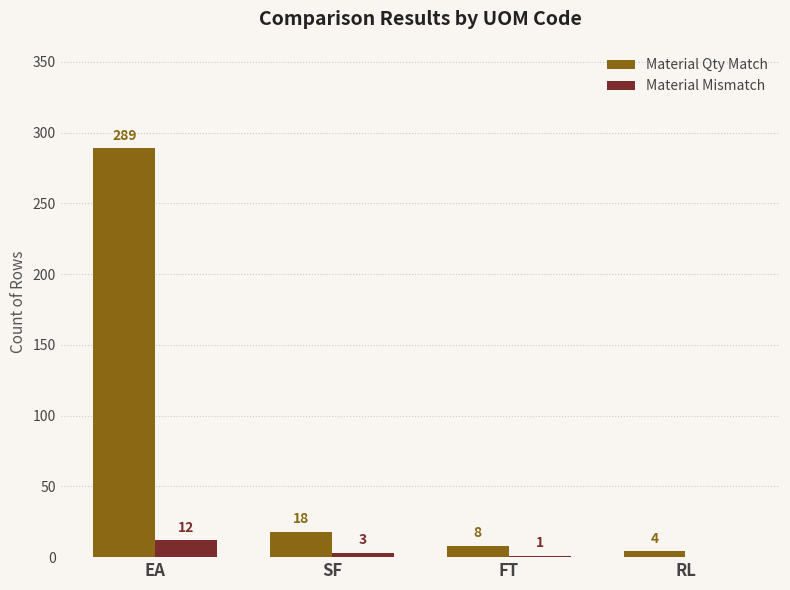

At which category does the chart reach its peak across all series?

EA